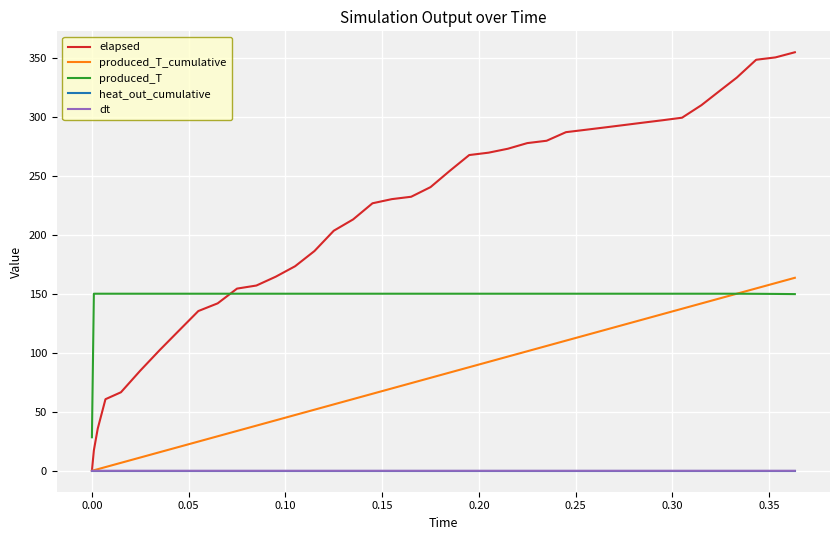

Which series has the largest range (max minus min)?

elapsed